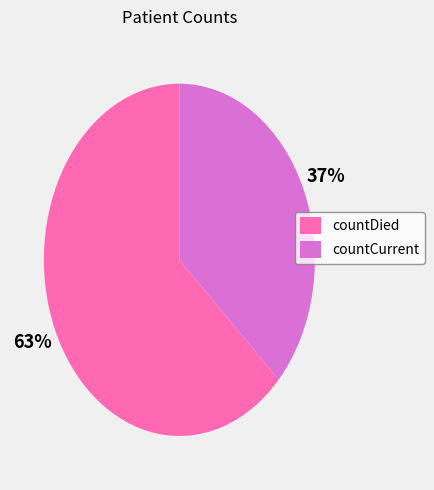

Which slice is the smallest?

countCurrent